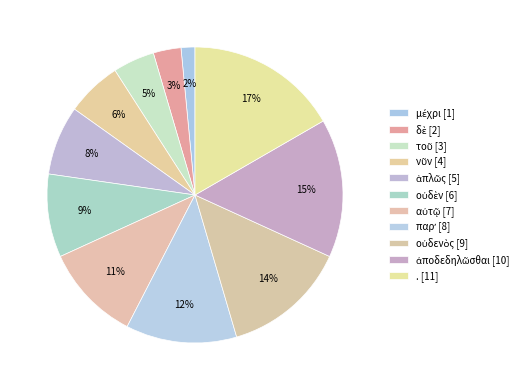

What is the change in value from μέχρι to νῦν?

+3